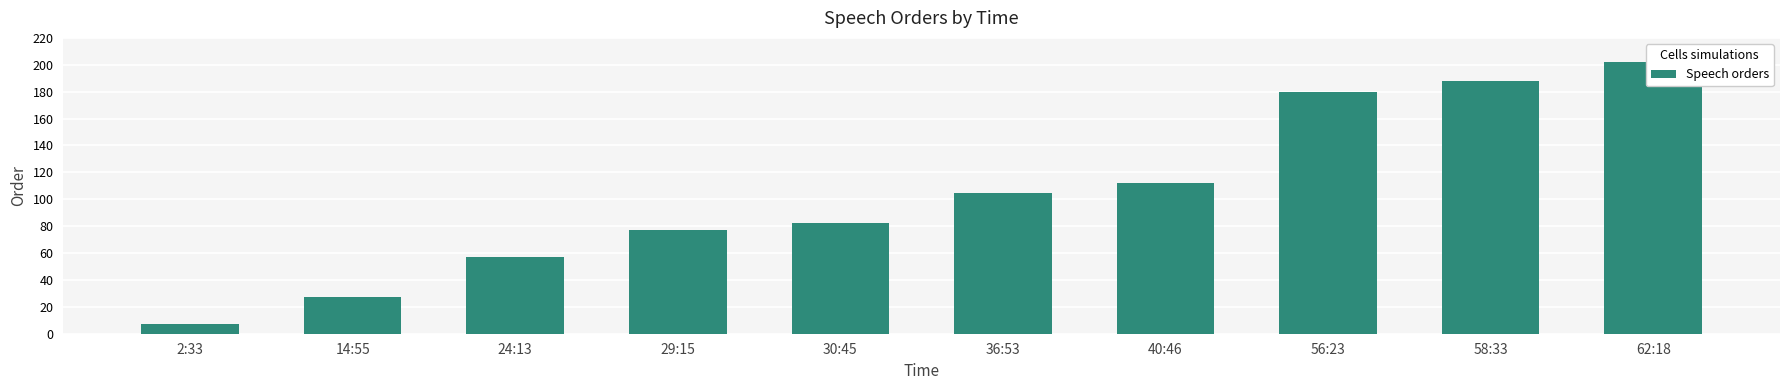

Which has a higher value, 14:55 or 56:23?

56:23